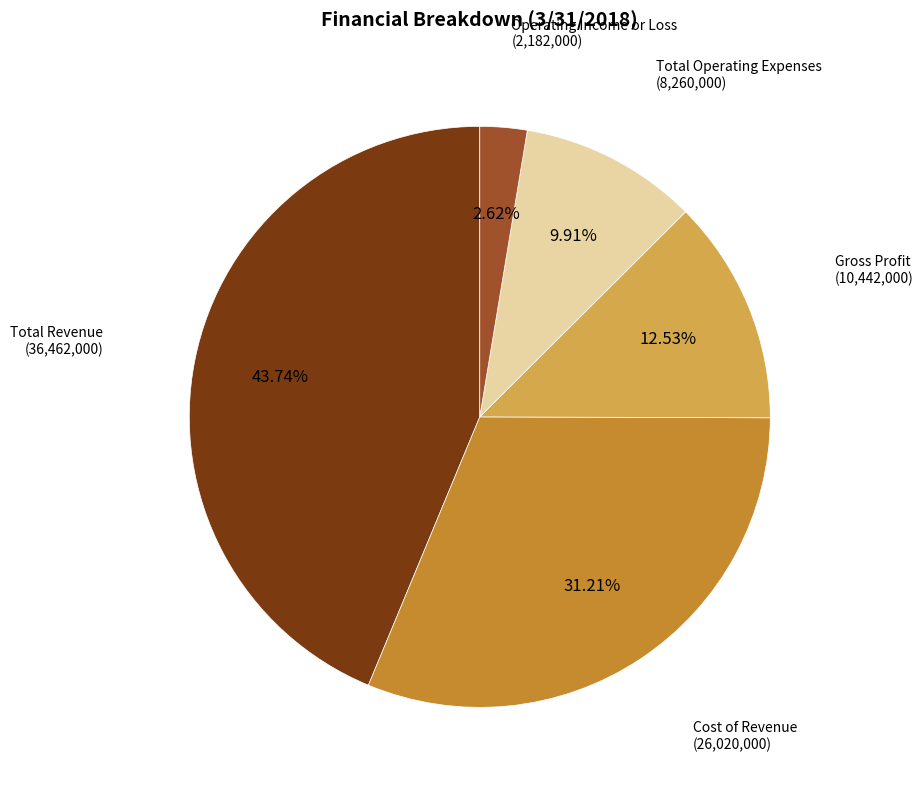

Is there any slice that represents more than half of the pie?

No